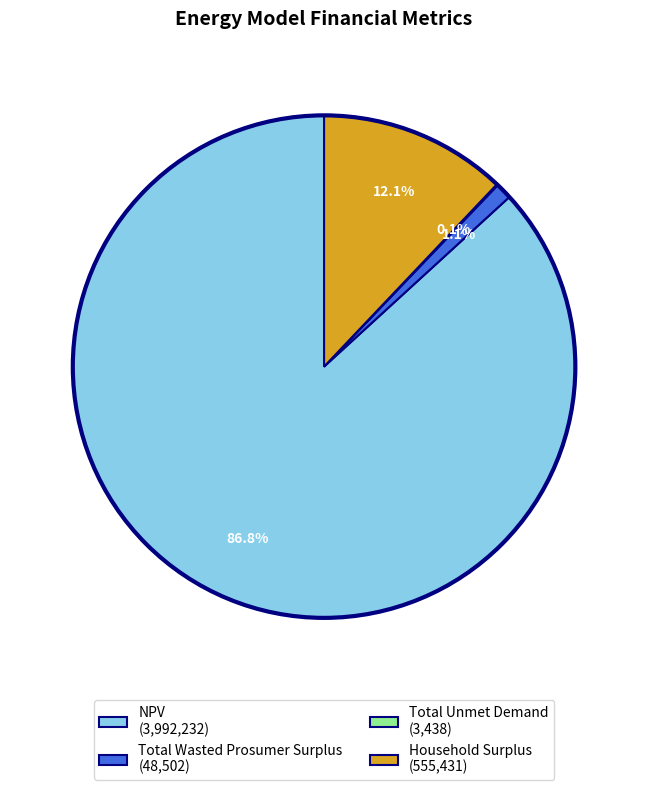

Combined, do Household Surplus (555,431) and Total Wasted Prosumer Surplus (48,502) account for over 50%?

No